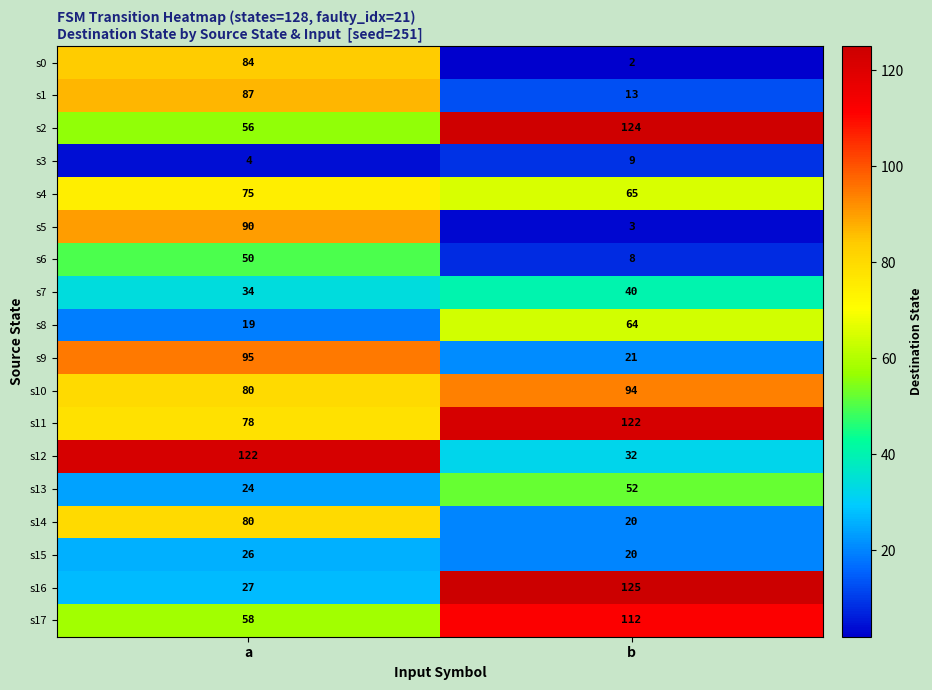

What is the total value across all series at b?

926